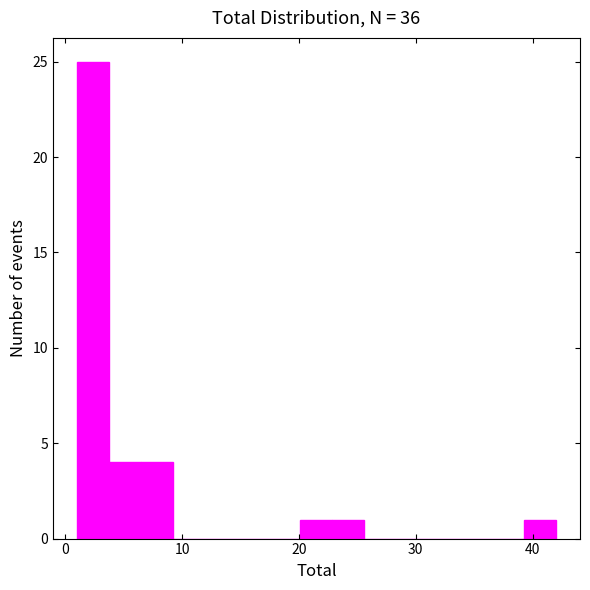

Read against the x-axis, roughly where is the centre of the tallest bar?

2